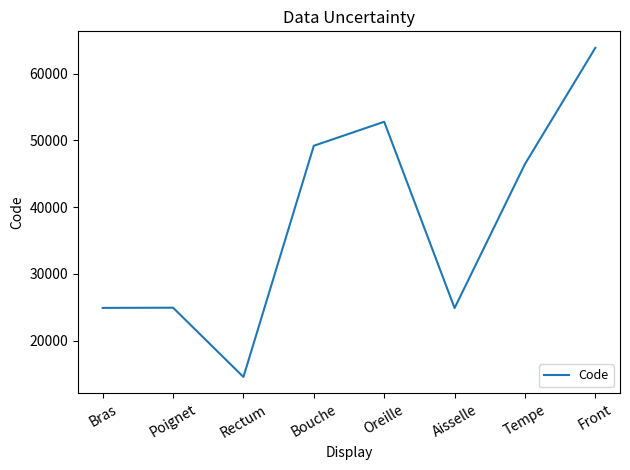

What is the difference between the maximum and minimum values?

49320